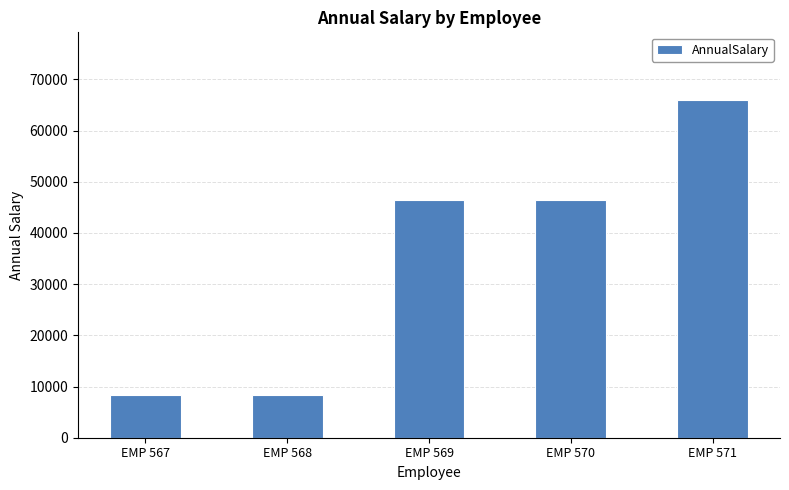

What is the average value?

35112.4